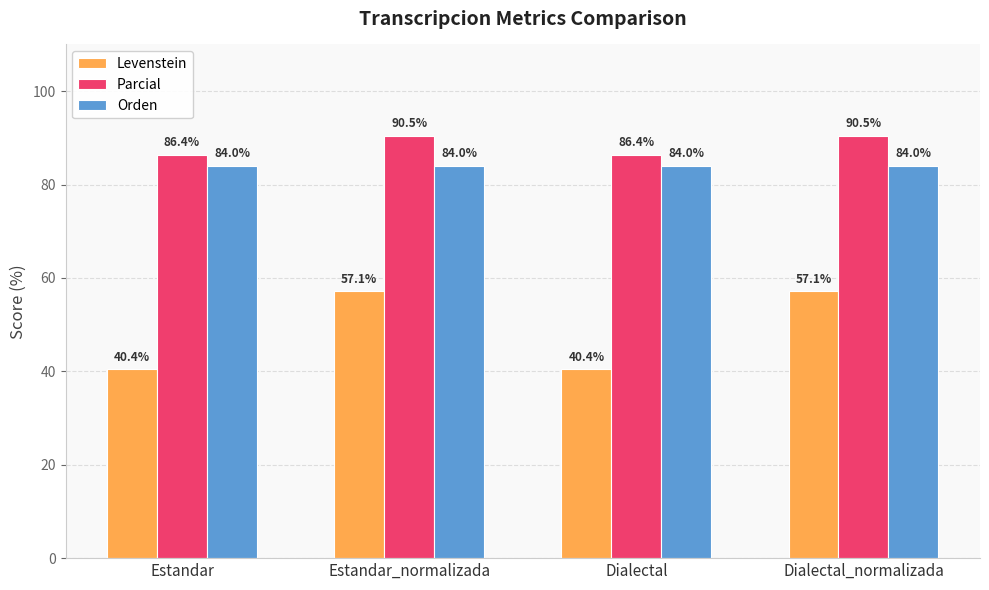

Reading right to left, extract all data points from this chart.

Levenstein: Dialectal_normalizada=57.1	Dialectal=40.4	Estandar_normalizada=57.1	Estandar=40.4
Parcial: Dialectal_normalizada=90.5	Dialectal=86.4	Estandar_normalizada=90.5	Estandar=86.4
Orden: Dialectal_normalizada=84.0	Dialectal=84.0	Estandar_normalizada=84.0	Estandar=84.0